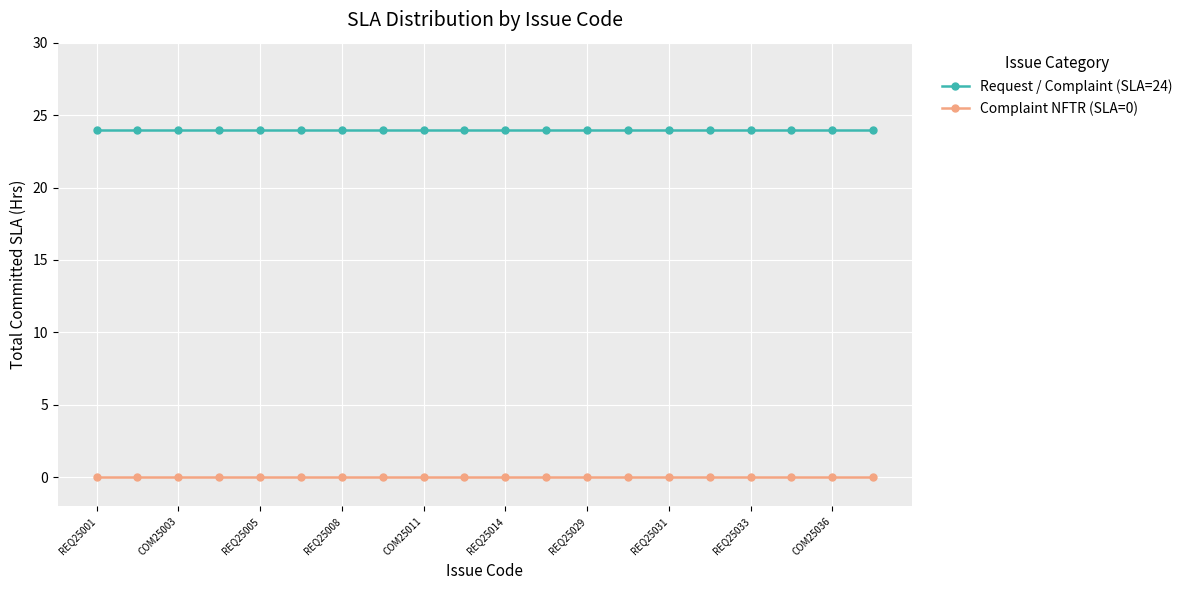

True or false: Complaint NFTR (SLA=0) and Request / Complaint (SLA=24) intersect in this chart.

False